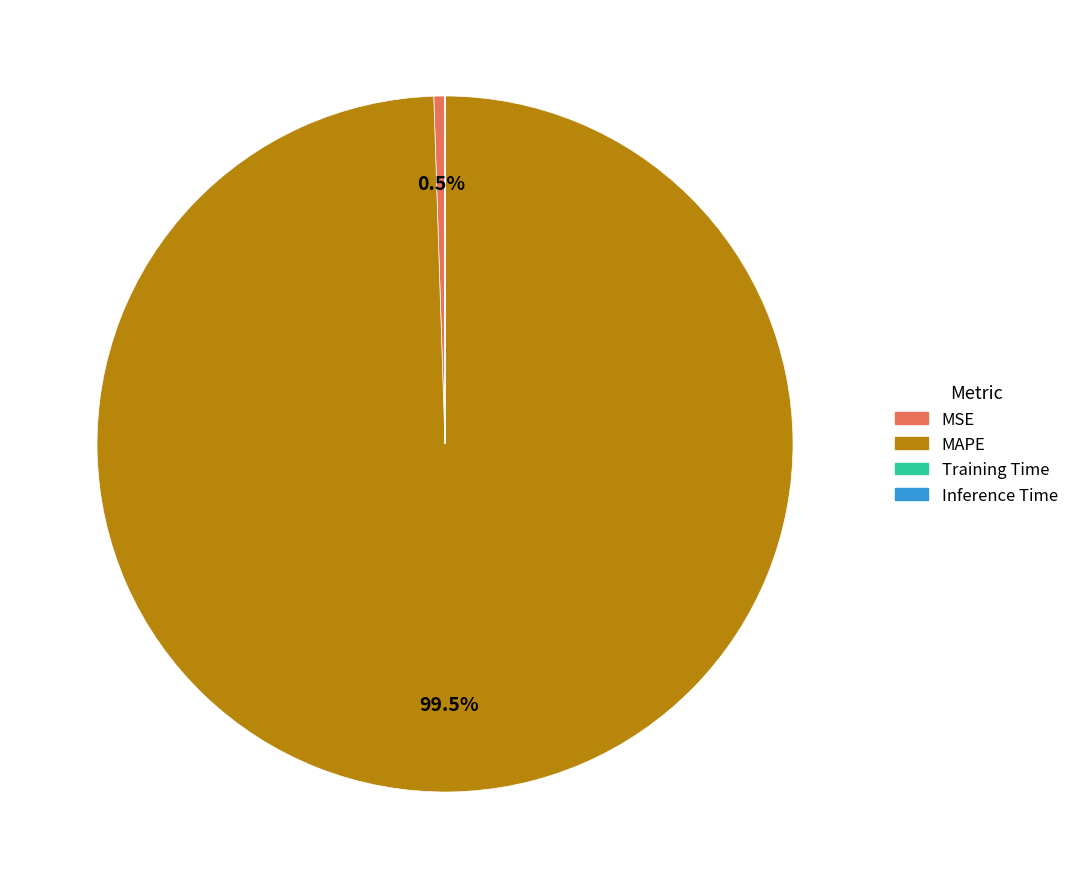

Is there a majority slice in this chart?

Yes